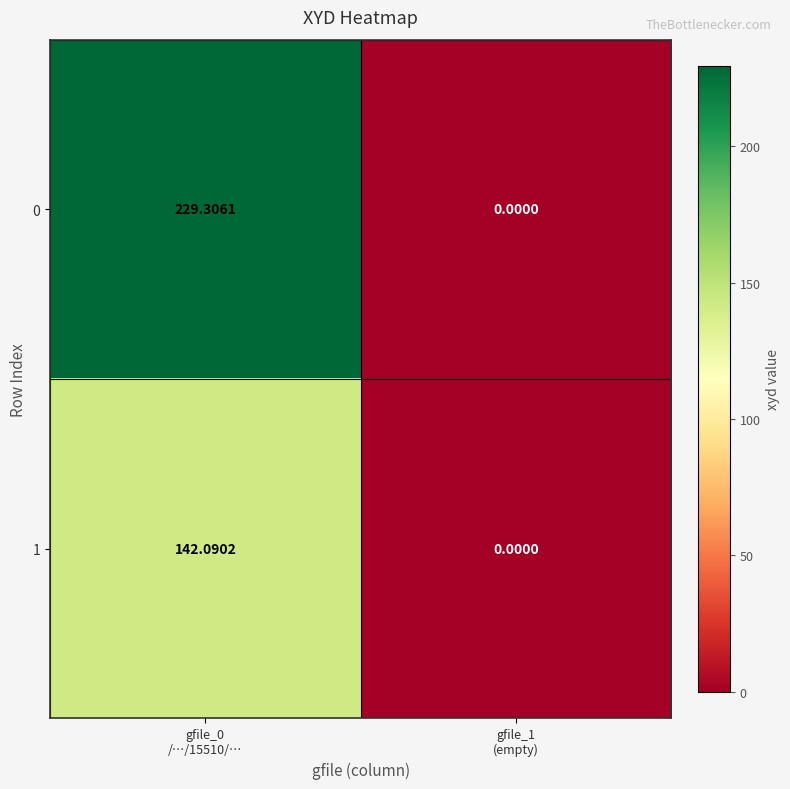

How many data points does each series have?

2